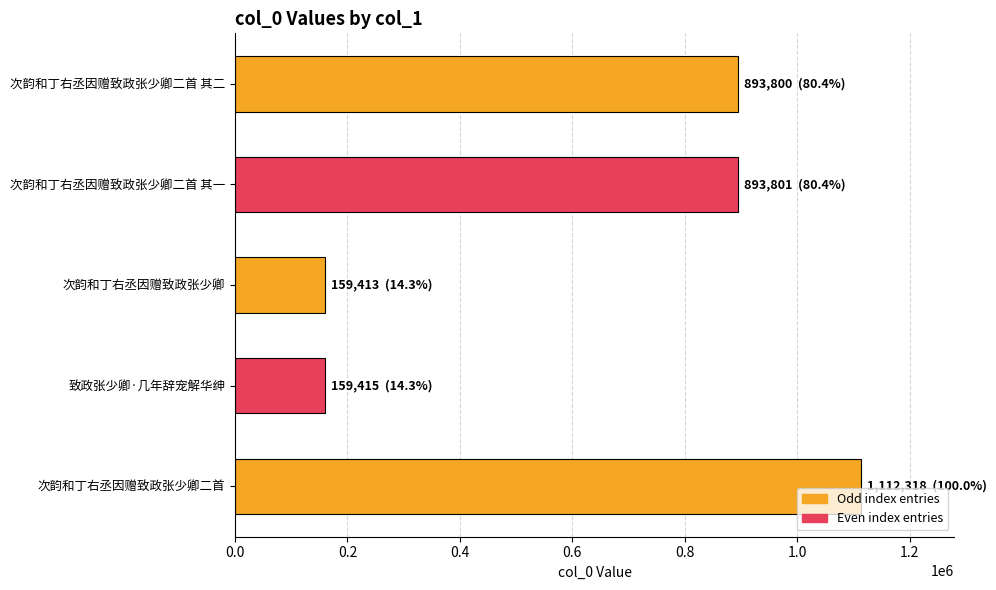

What is the difference between the second highest and minimum values?

734388